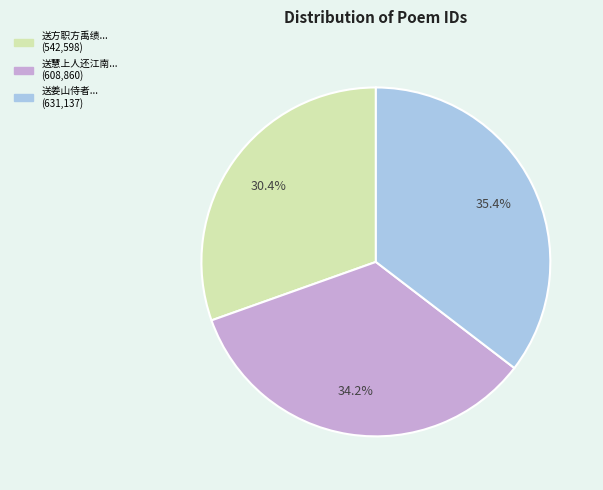

Does any single category account for the majority?

No